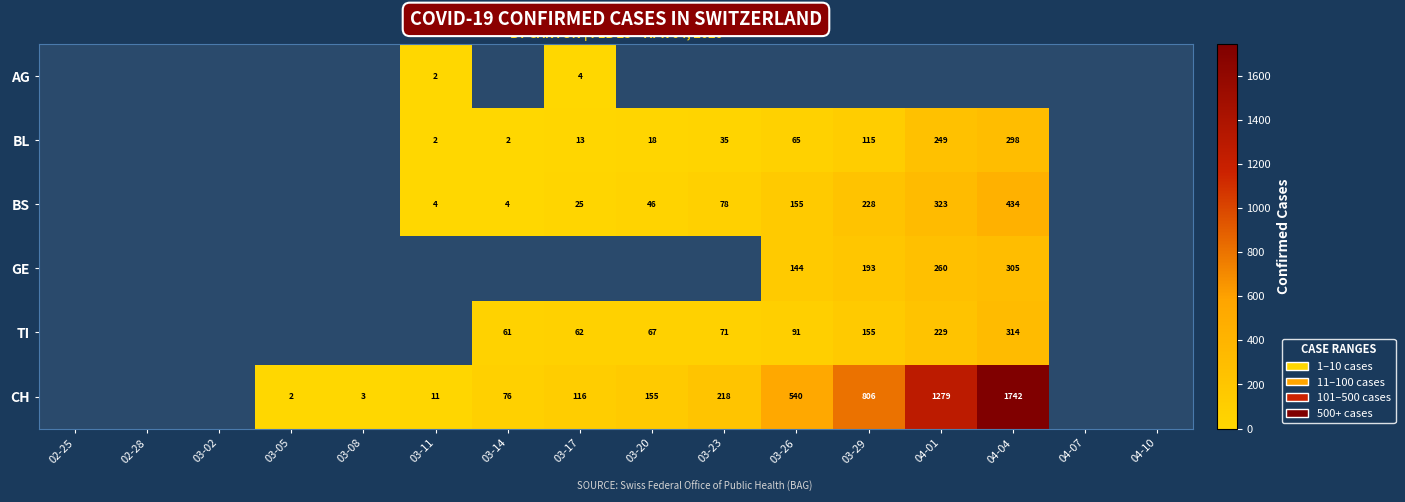

The value of CH at 04-01 is 1279. True or false?

True